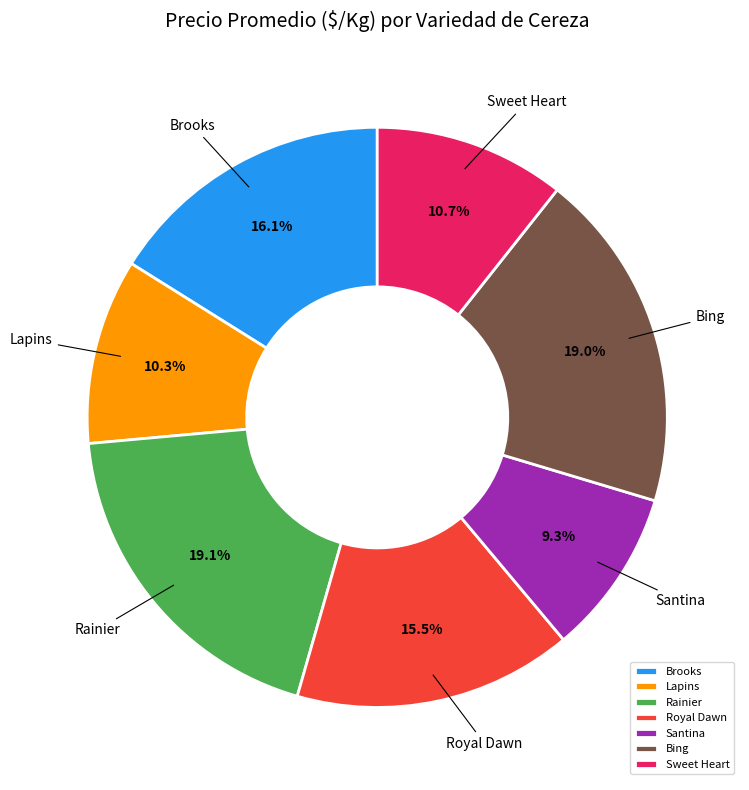

How many slices are in this pie chart?

7